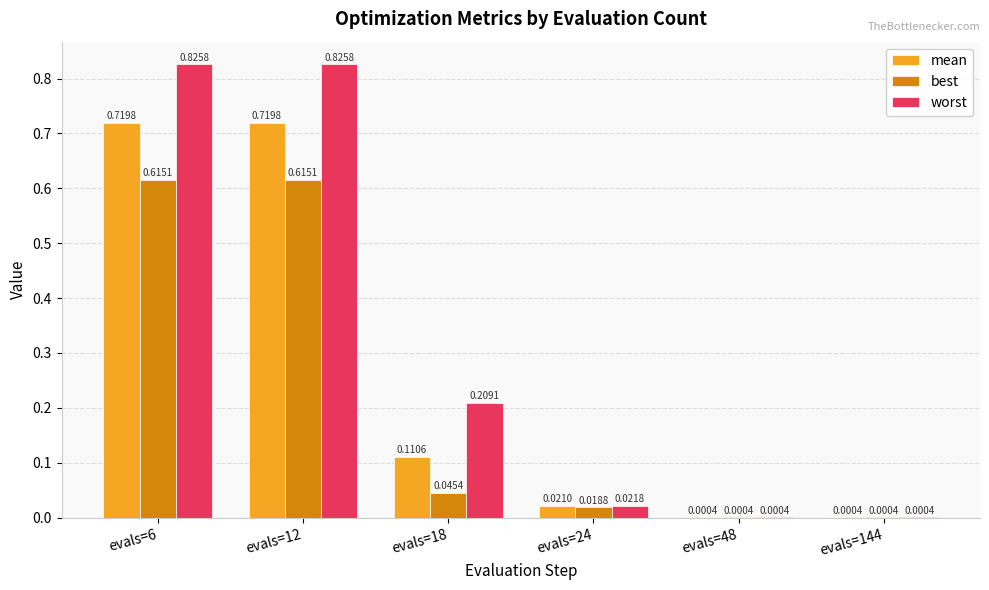

Which series has the largest total across all categories?

worst